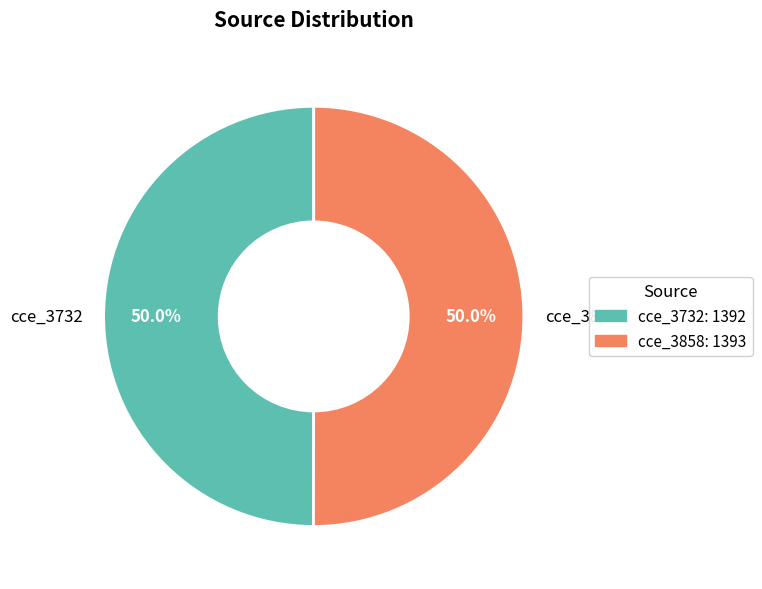

What is the ratio of the value at cce_3732 to the value at cce_3858?

1.0